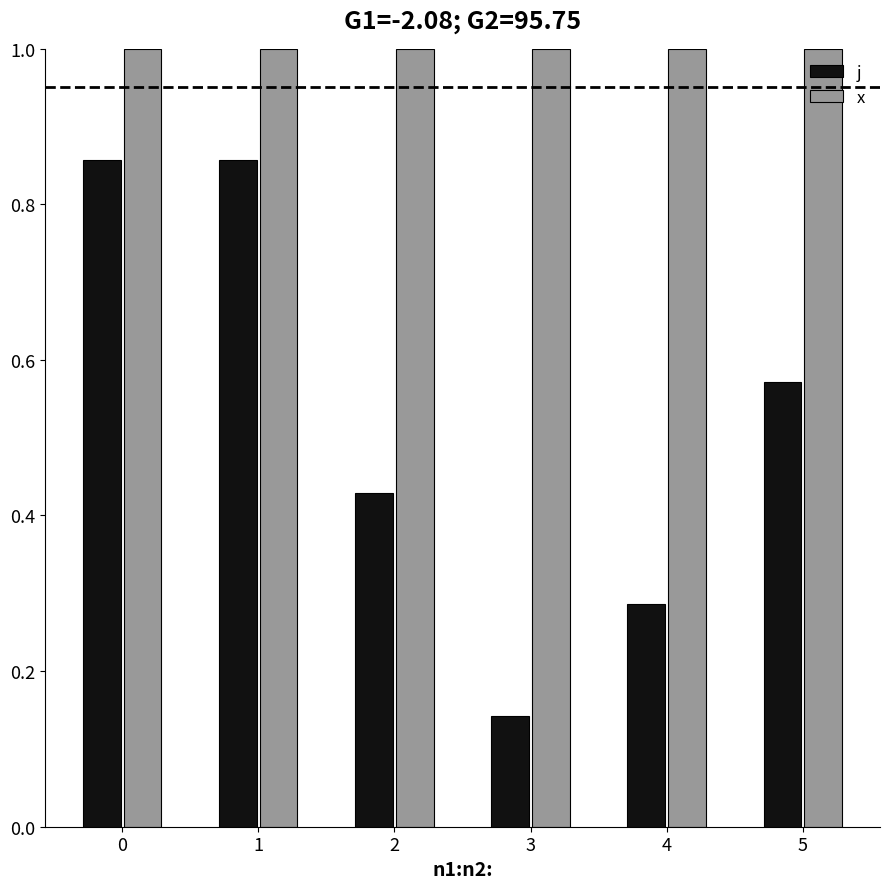

What is the sum of the x values at 4 and 3?

2.0